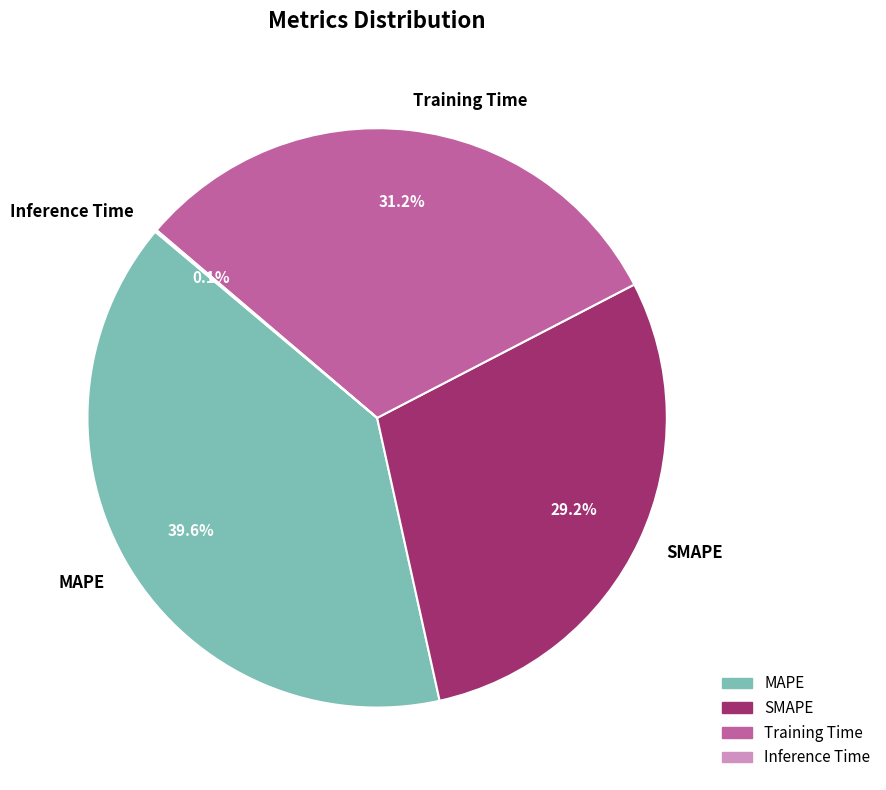

Between Training Time and SMAPE, which is larger?

Training Time